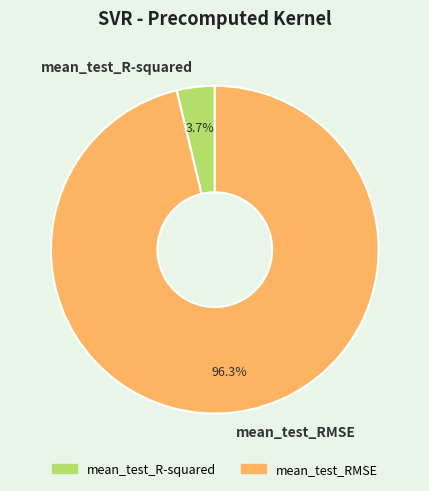

Count the number of slices in the pie.

2